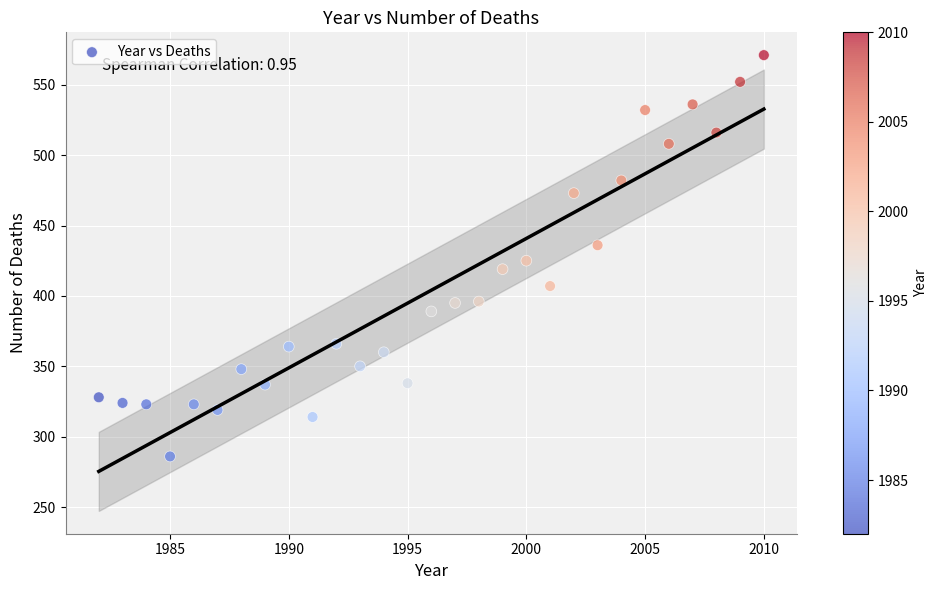

What is the range of X values (max minus min)?

28